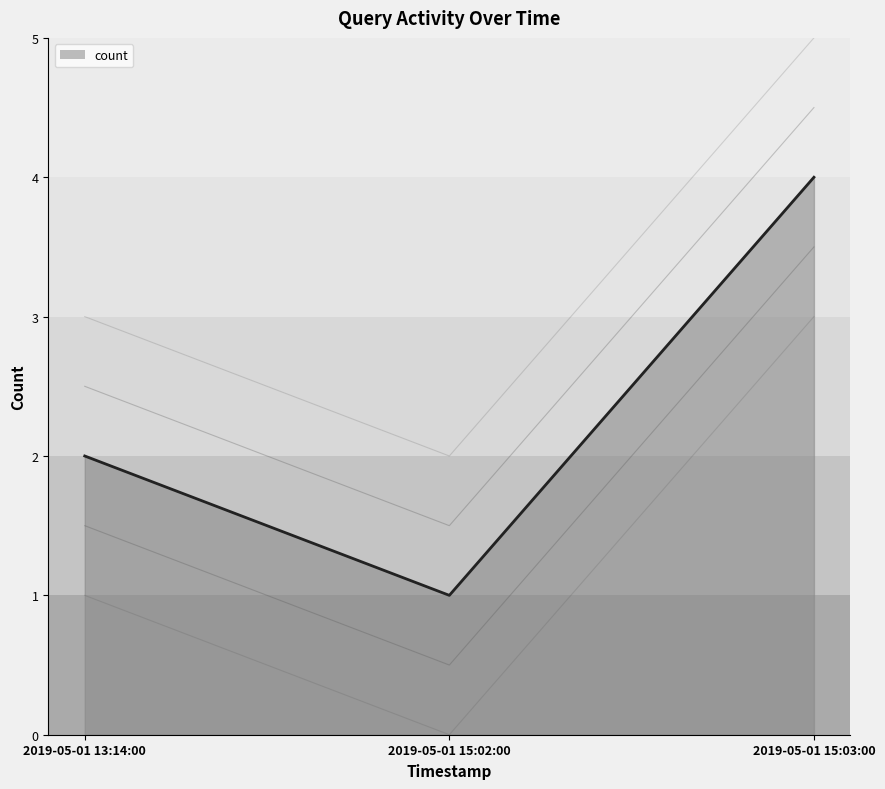

Count the values in the range 1 to 4.

3